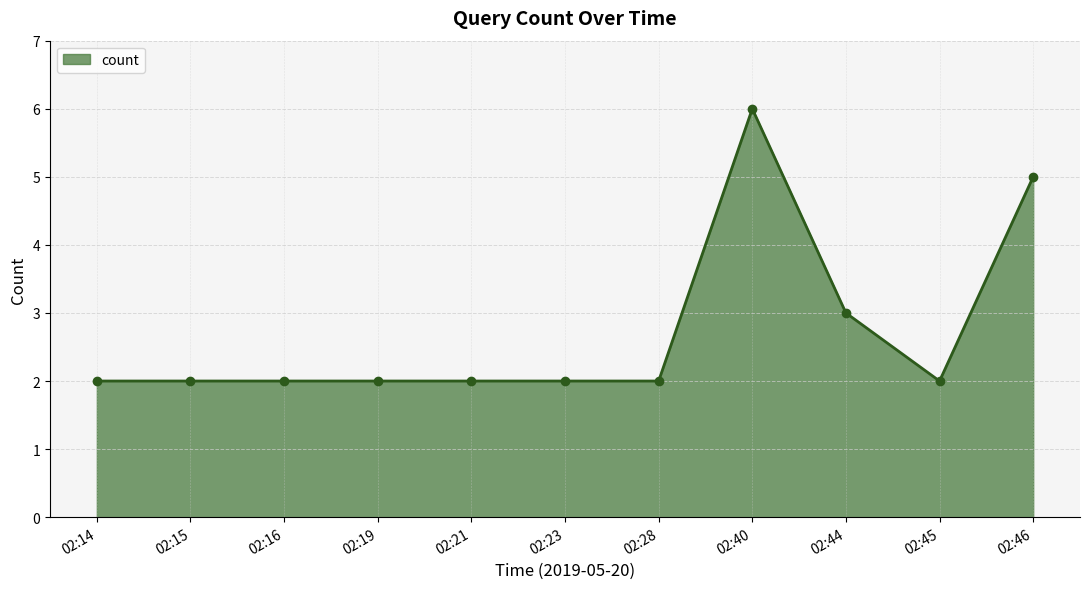

How many lines are shown in the chart?

1